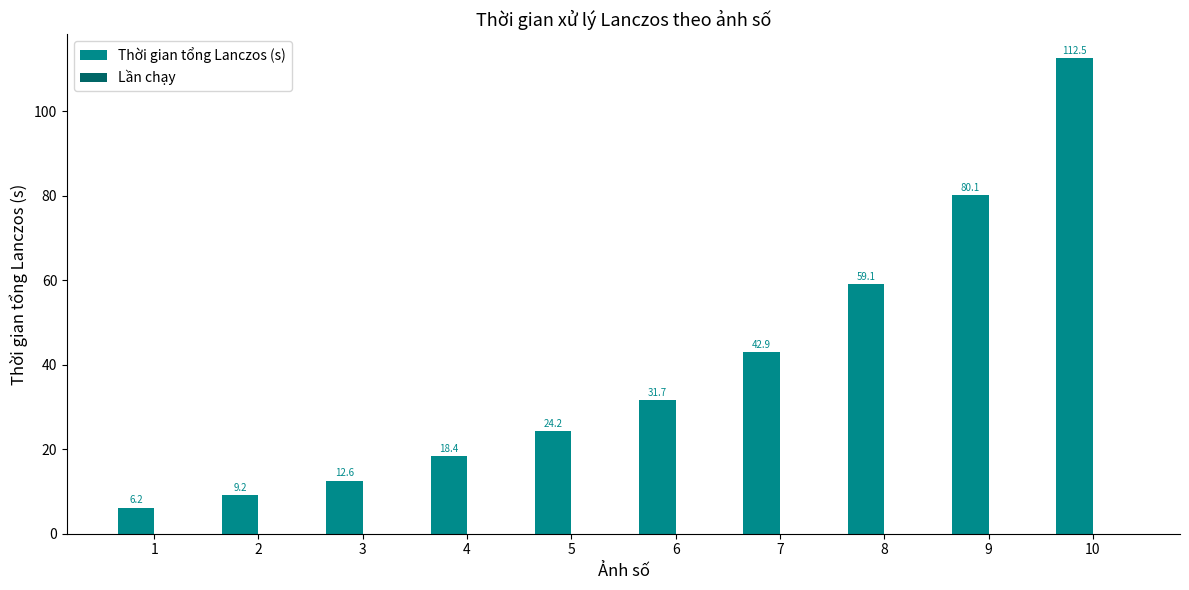

True or false: the data shows 80.1 at 9.

True